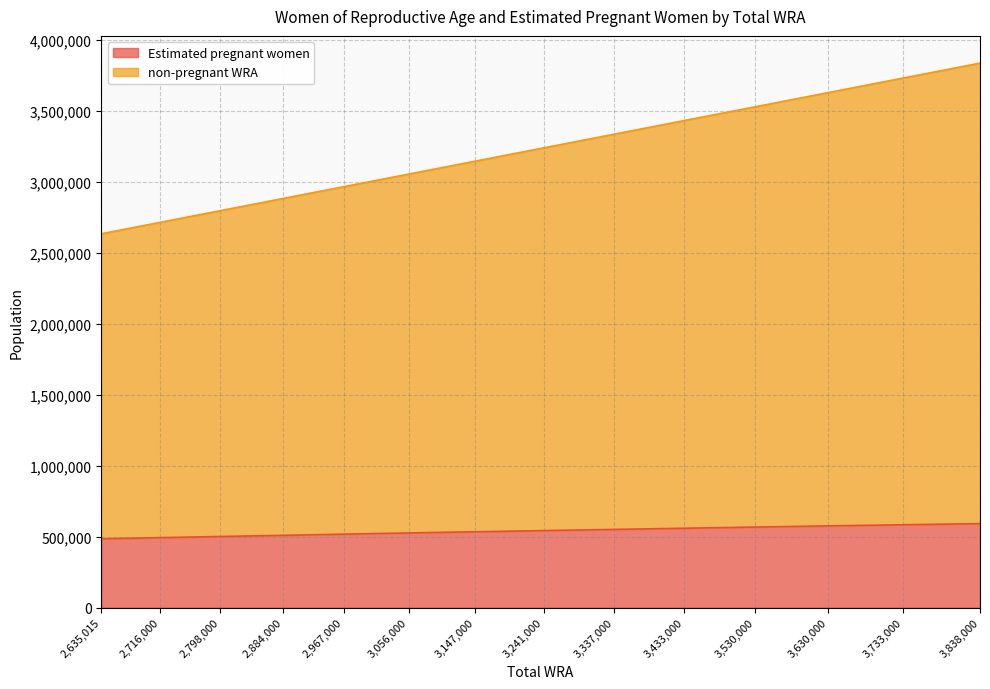

True or false: Estimated pregnant women and non-pregnant WRA intersect in this chart.

False